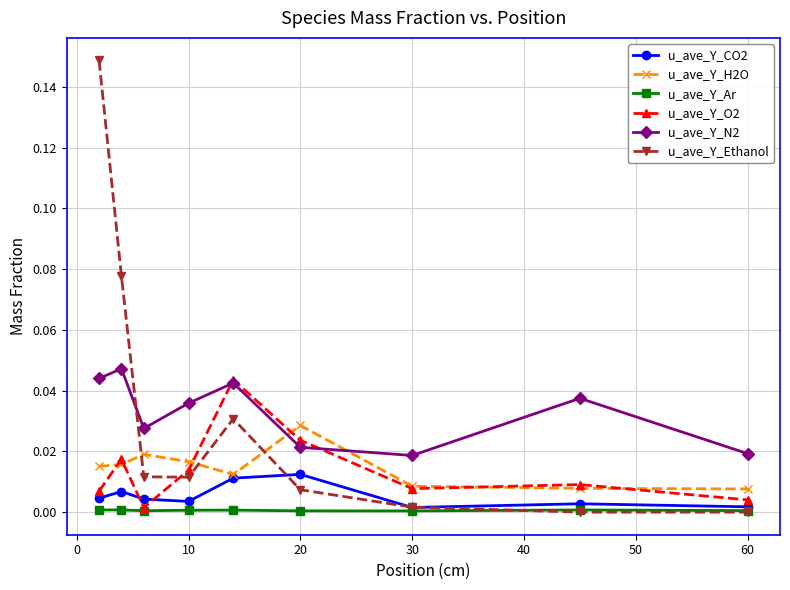

True or false: u_ave_Y_N2 has more than 1 interior local peaks.

True